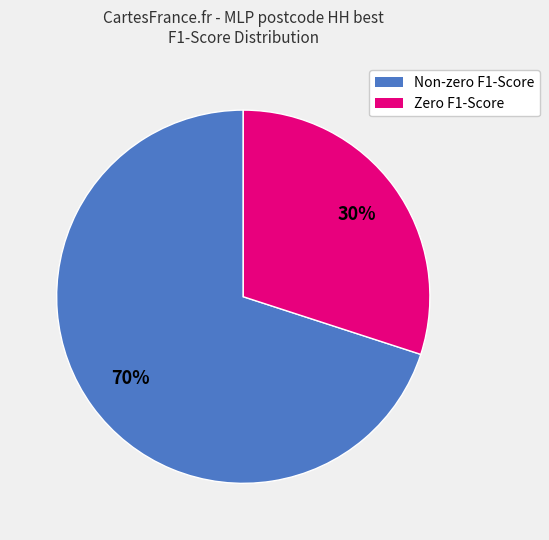

To the nearest percent, what is the average slice percentage?

50%